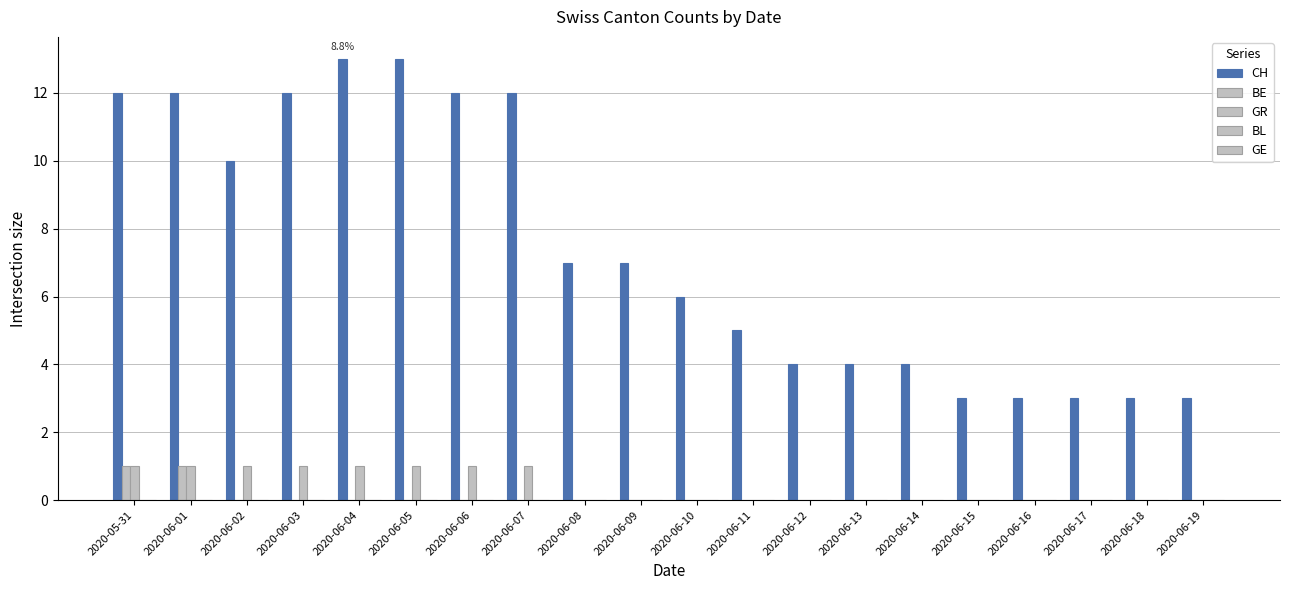

Rank the series by their maximum value, from highest to lowest.

CH, BE, GR, BL, GE